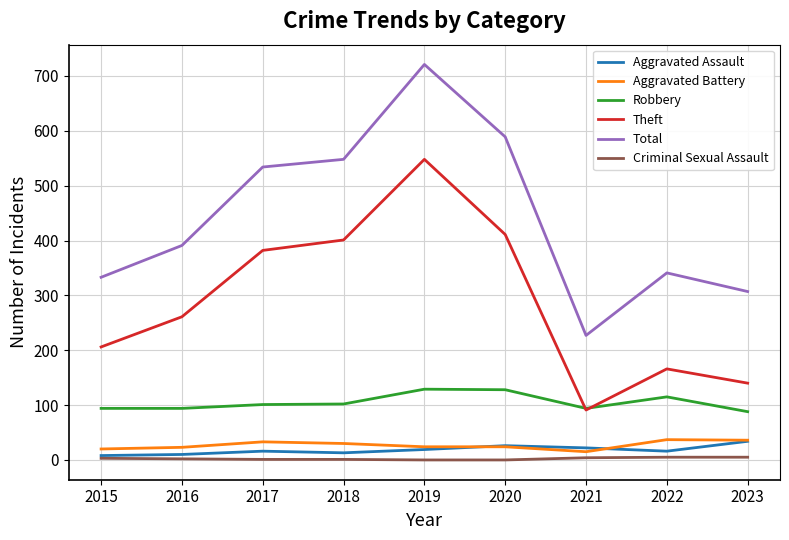

Which series has the largest total across all categories?

Total